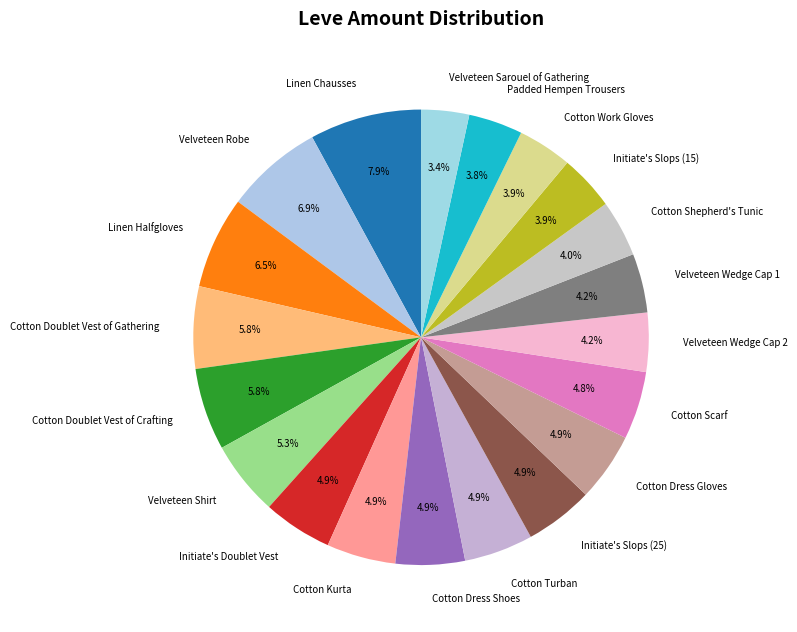

How many slices are in this pie chart?

20